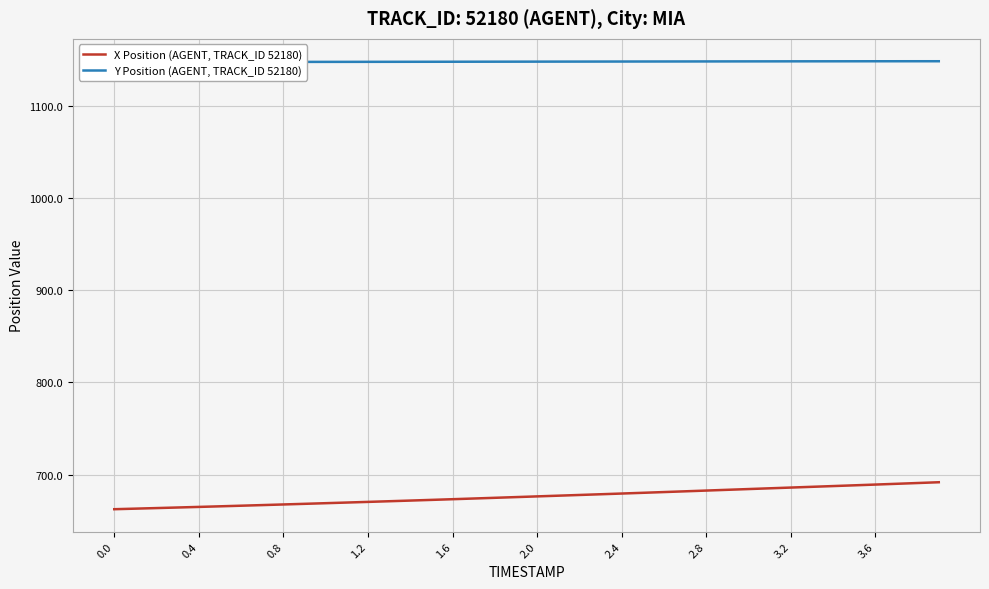

What is the smallest value displayed?

662.6